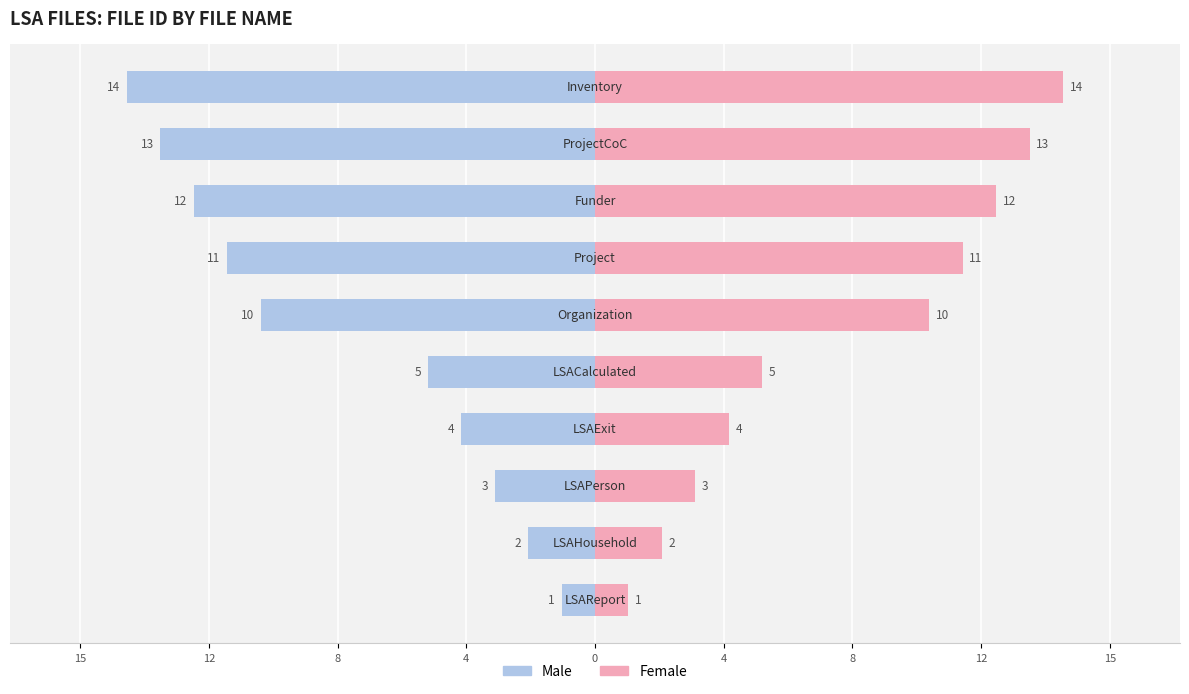

Between 8 and 0, which series saw the biggest shift?

Male